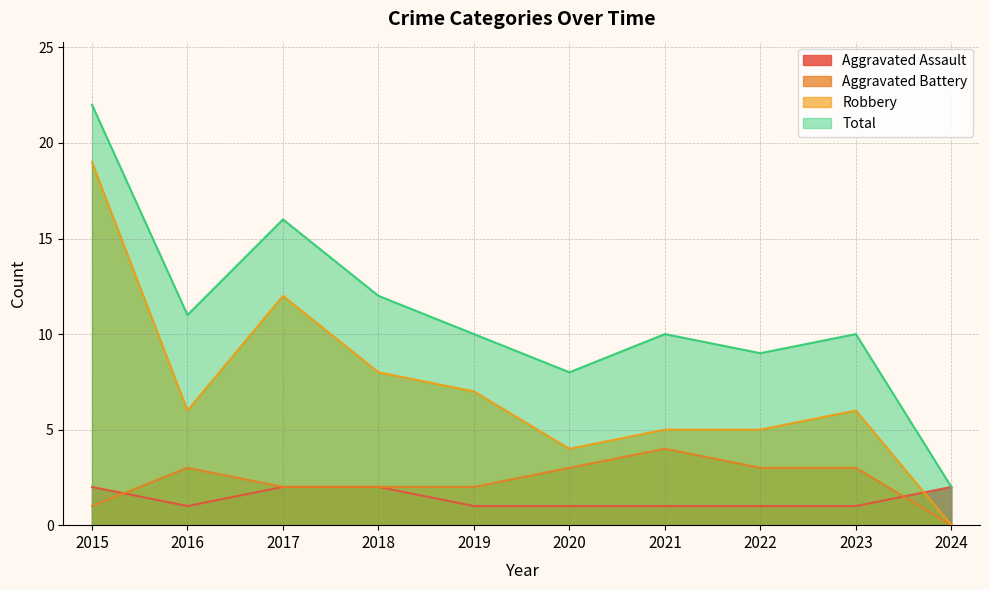

What is the difference between the maximum and minimum values in the Total series?

20